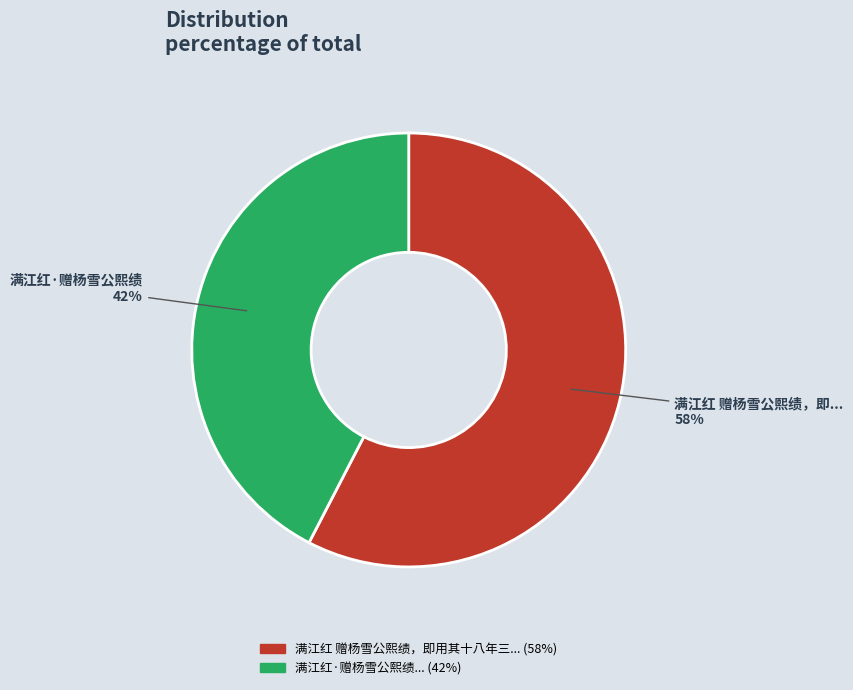

To the nearest percent, what is the average slice percentage?

50%